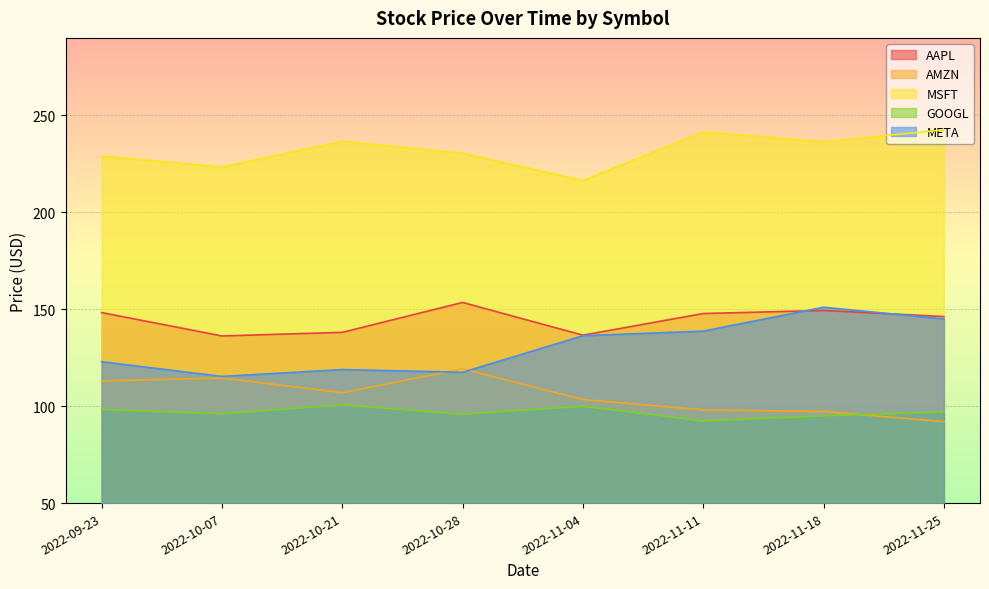

Reading right to left, transcribe all the data shown in this chart.

AAPL: 2022-11-25=146.2	2022-11-18=149.4	2022-11-11=147.8	2022-11-04=136.6	2022-10-28=153.5	2022-10-21=138.1	2022-10-07=136.2	2022-09-23=148.3
AMZN: 2022-11-25=92.0	2022-11-18=97.2	2022-11-11=98.1	2022-11-04=103.4	2022-10-28=119.3	2022-10-21=106.9	2022-10-07=114.6	2022-09-23=113.0
MSFT: 2022-11-25=242.6	2022-11-18=236.4	2022-11-11=241.5	2022-11-04=216.4	2022-10-28=230.5	2022-10-21=236.6	2022-10-07=223.4	2022-09-23=228.9
GOOGL: 2022-11-25=97.0	2022-11-18=95.0	2022-11-11=92.4	2022-11-04=100.0	2022-10-28=95.8	2022-10-21=100.6	2022-10-07=96.1	2022-09-23=98.2
META: 2022-11-25=145.0	2022-11-18=151.0	2022-11-11=138.7	2022-11-04=136.3	2022-10-28=117.5	2022-10-21=118.9	2022-10-07=115.4	2022-09-23=122.9